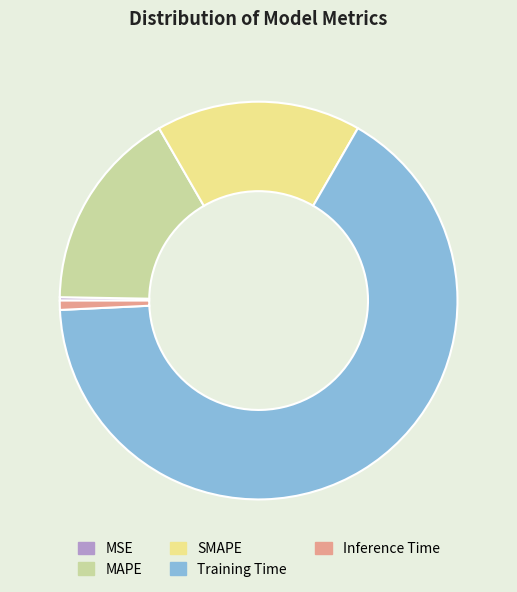

Is there a majority slice in this chart?

Yes